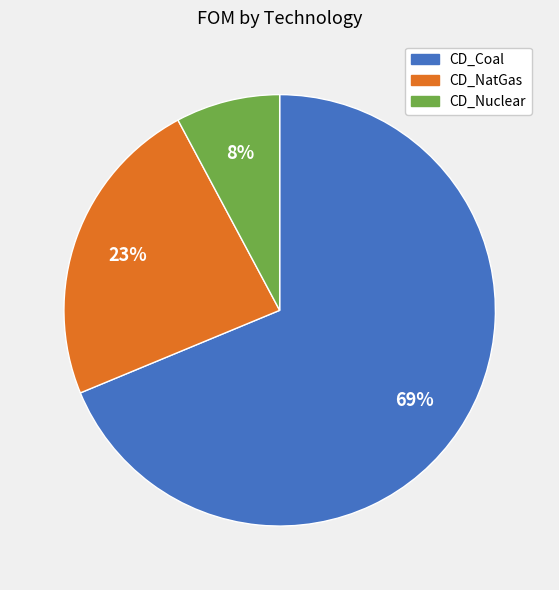

Do CD_NatGas and CD_Coal together represent more than half of the pie?

Yes